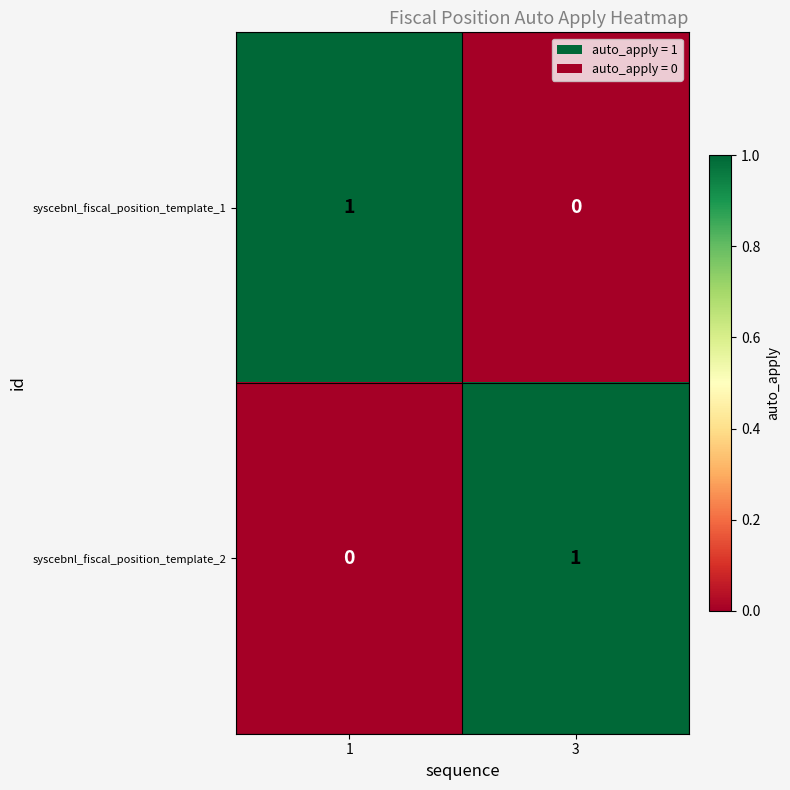

At 3, list the series in order from smallest to largest.

syscebnl_fiscal_position_template_1, syscebnl_fiscal_position_template_2